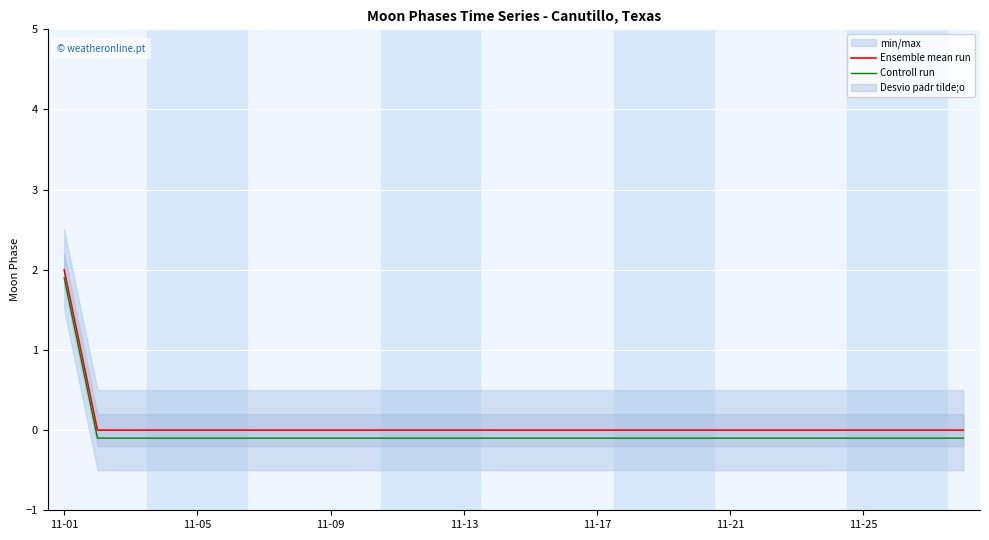

True or false: Controll run and Ensemble mean run intersect in this chart.

False